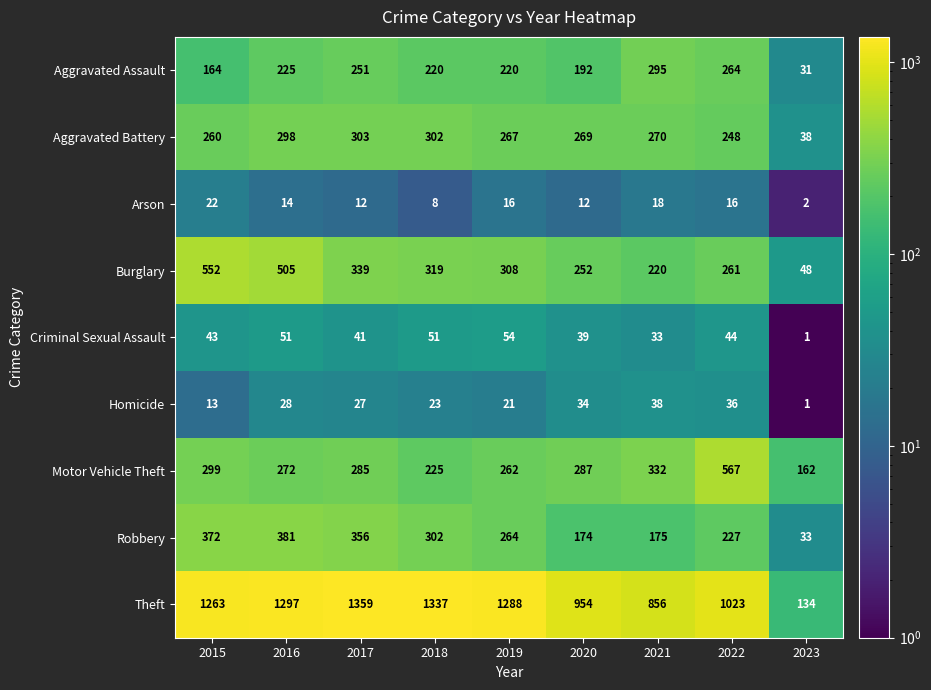

What value does the Homicide series have at 2021, to the nearest 5?

40